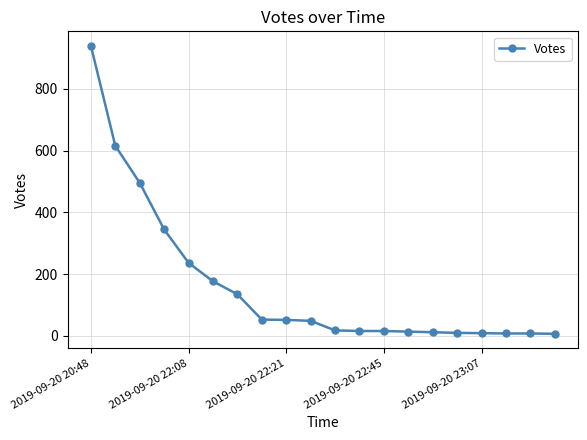

What is the difference between the second highest and minimum values?

609